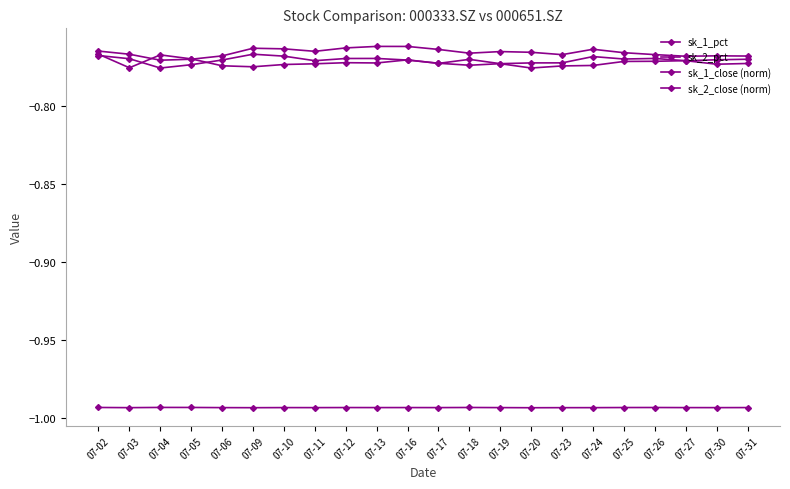

Rank the categories by sk_1_close (norm) value from lowest to highest.

07-04, 07-18, 07-05, 07-19, 07-17, 07-20, 07-23, 07-27, 07-11, 07-16, 07-06, 07-30, 07-31, 07-25, 07-03, 07-12, 07-13, 07-26, 07-24, 07-10, 07-02, 07-09